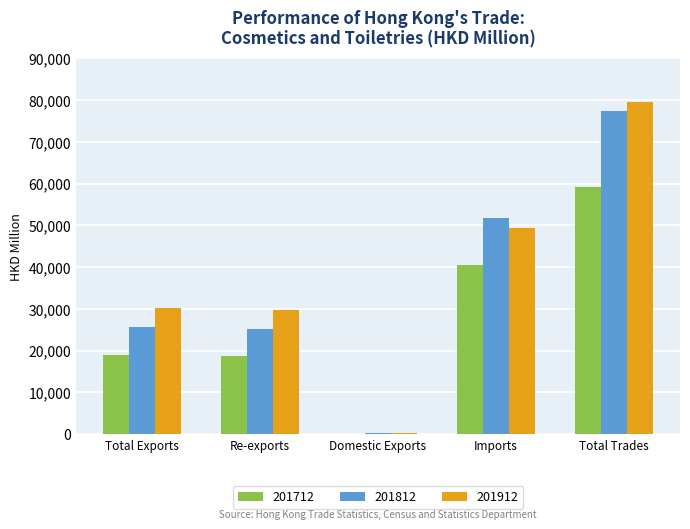

Is the value of 201812 at Total Trades greater than the value of 201912 at Total Trades?

No